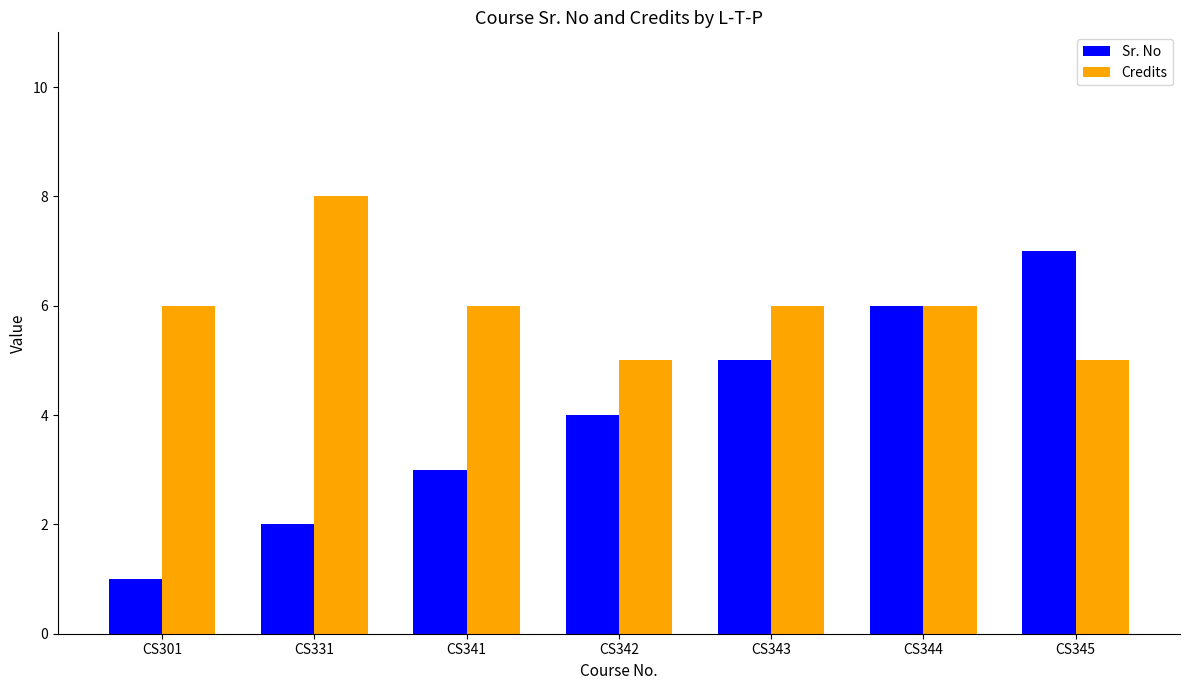

Which series has the widest spread of values?

Sr. No